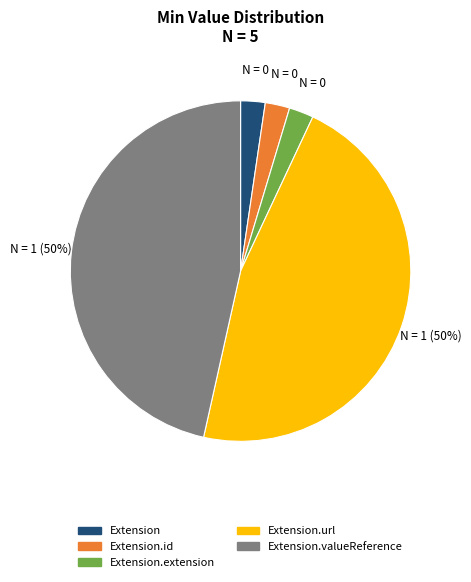

The Extension.id slice represents 10% of the pie. True or false?

False